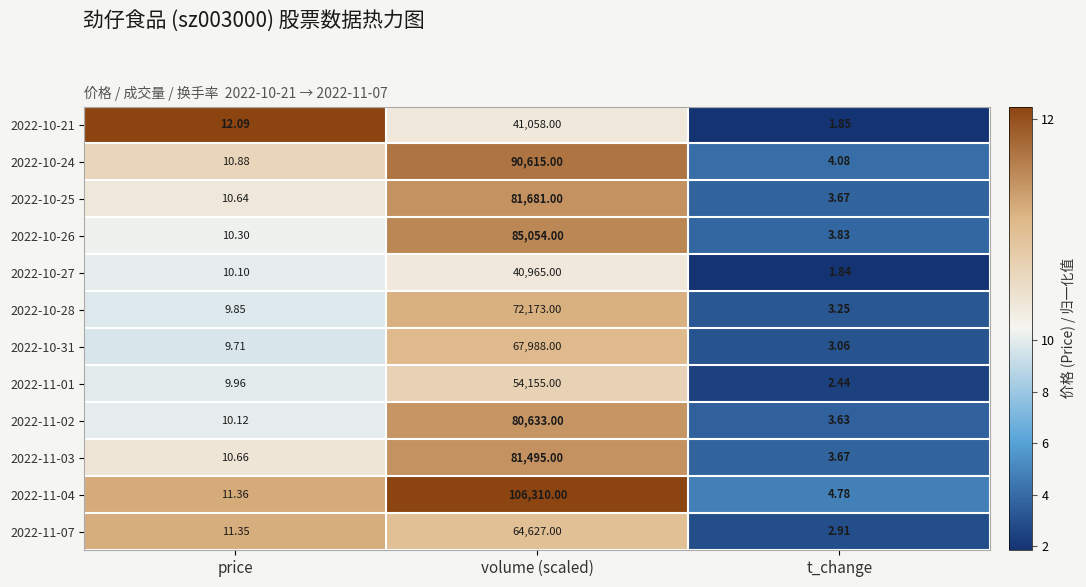

Which series has the widest spread of values?

2022-11-04